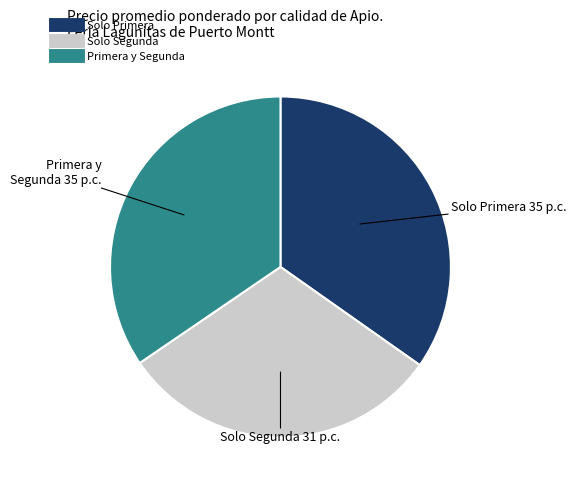

Is there any slice that represents more than half of the pie?

No